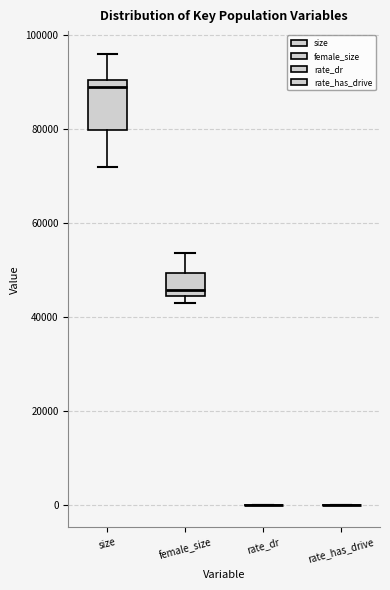

Comparing the boxes themselves (not the whiskers), which one is the tallest?

size